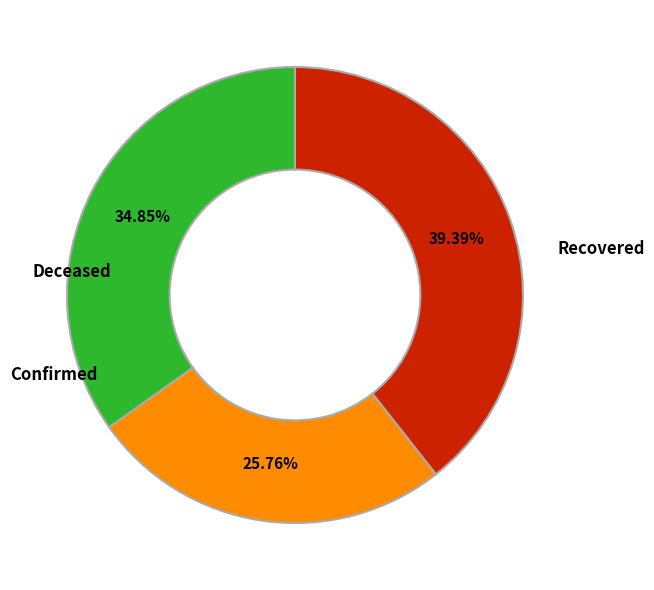

Does any single category account for the majority?

No